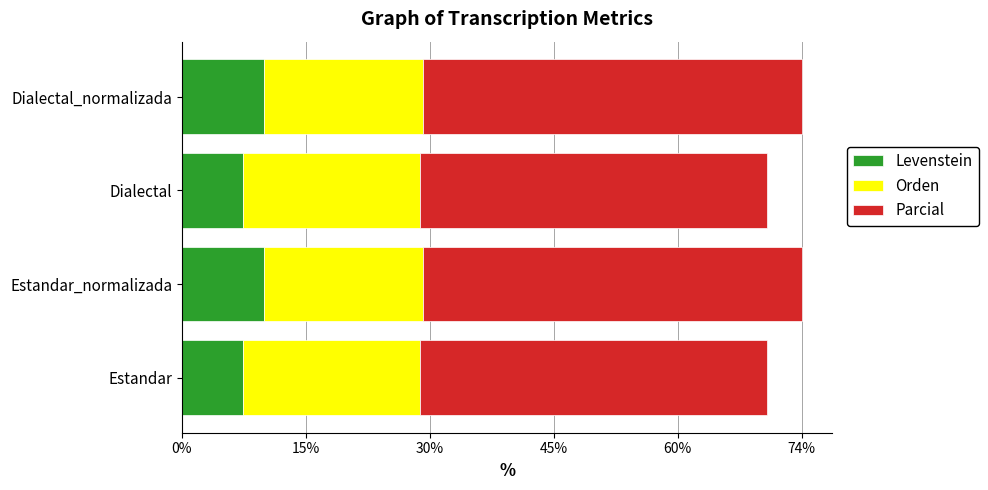

What are all the series names shown in the legend?

Levenstein, Orden, Parcial